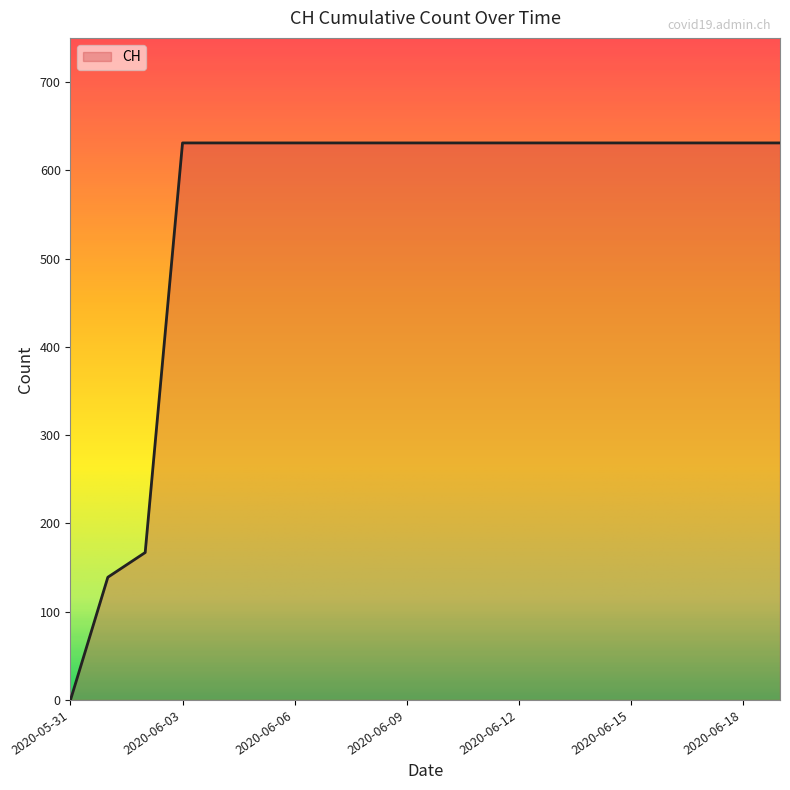

What is the maximum value shown in the chart?

631